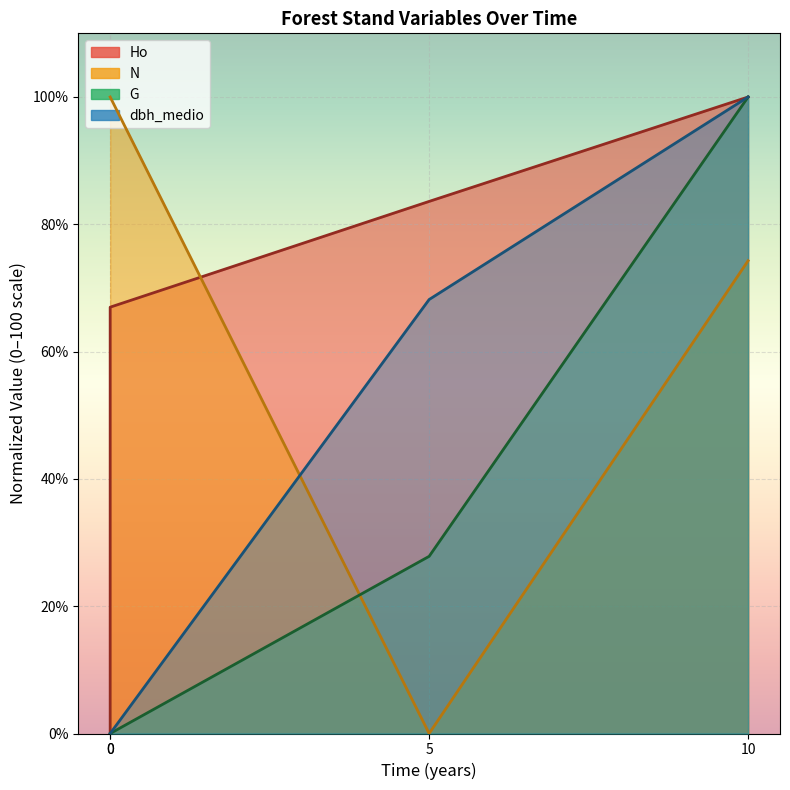

True or false: G and dbh_medio cross at least once.

False